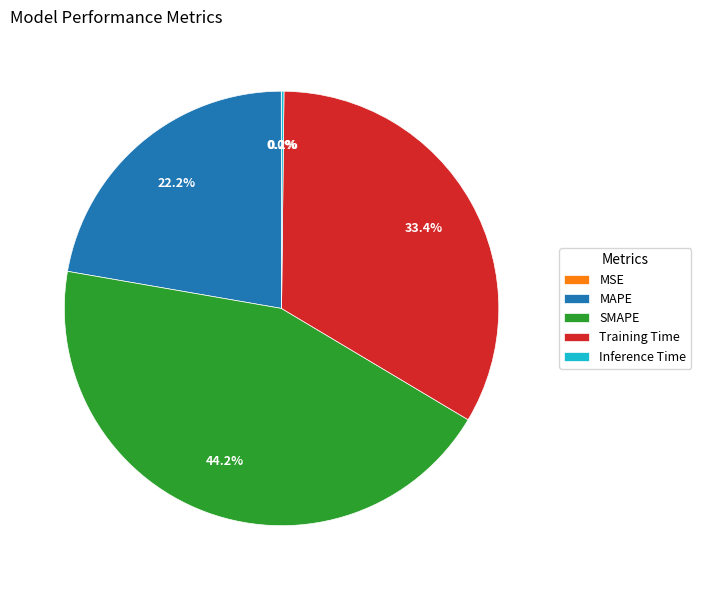

Which category has the biggest portion of the pie?

SMAPE